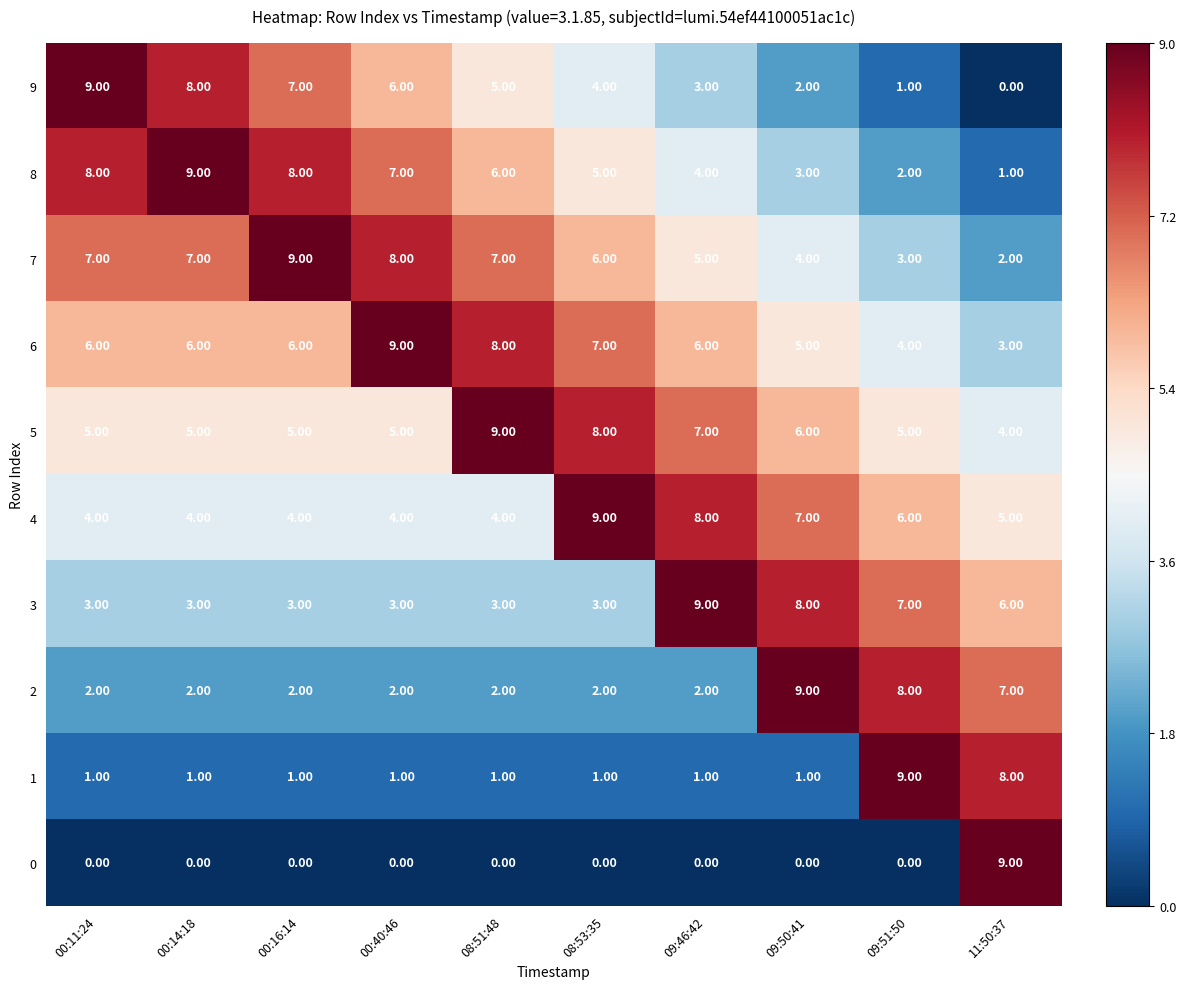

Is the value of 4 at 09:46:42 greater than the value of 9 at 00:16:14?

Yes